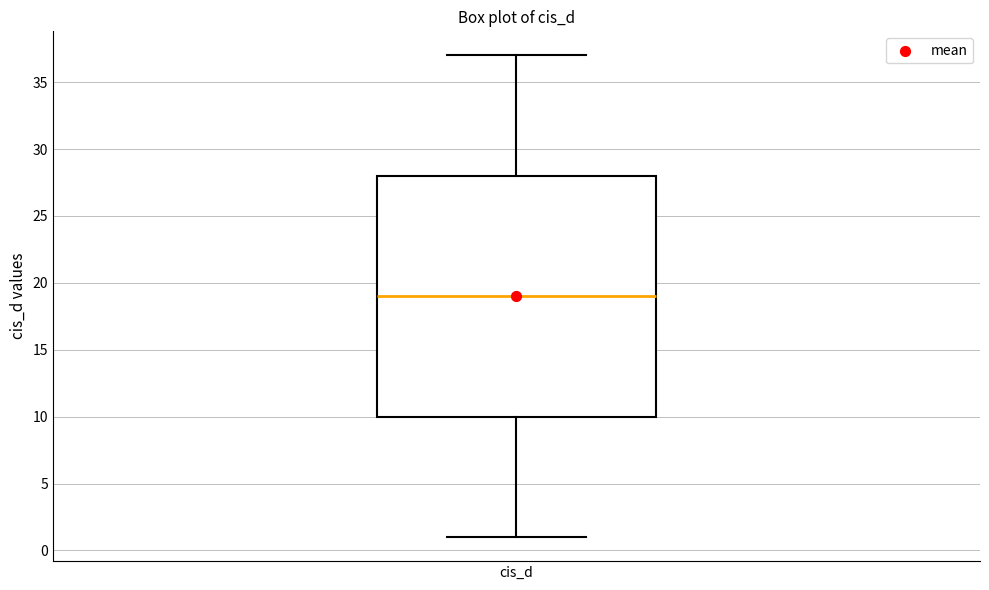

Transcribe this box plot: give where the median line is, the range the box spans, and where the two whiskers end, as read against the y-axis. The values are not printed on the chart, so give them approximately, as read against the axis.

median 19, box 10 to 28, whiskers 1 to 37